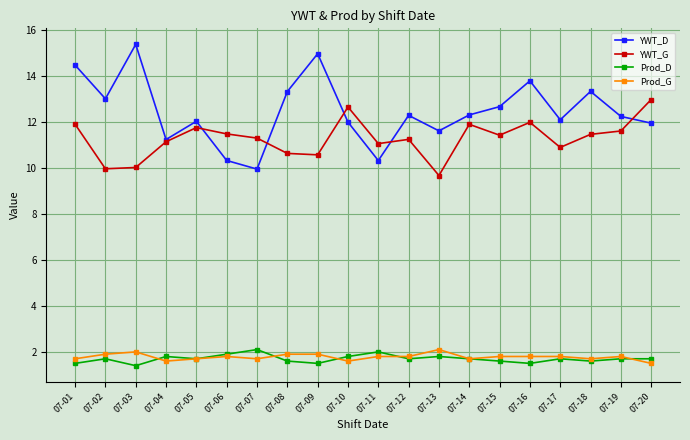

What is the spread (max minus min) of values at 07-02?

11.3